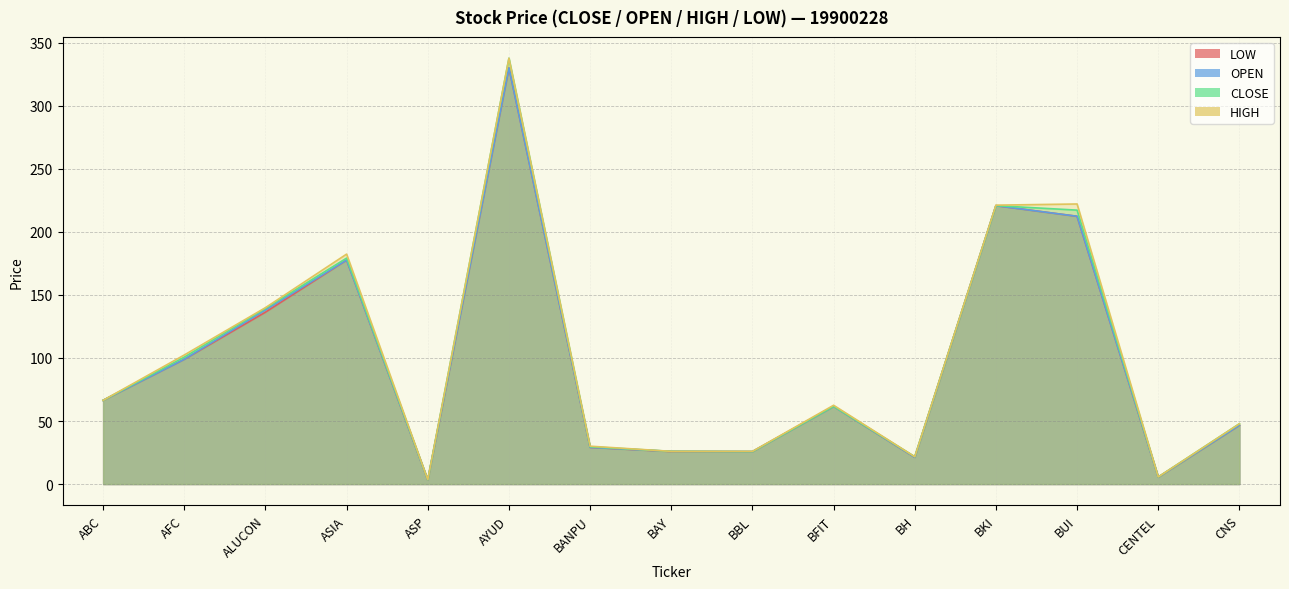

What is the average value of the LOW series?

97.4